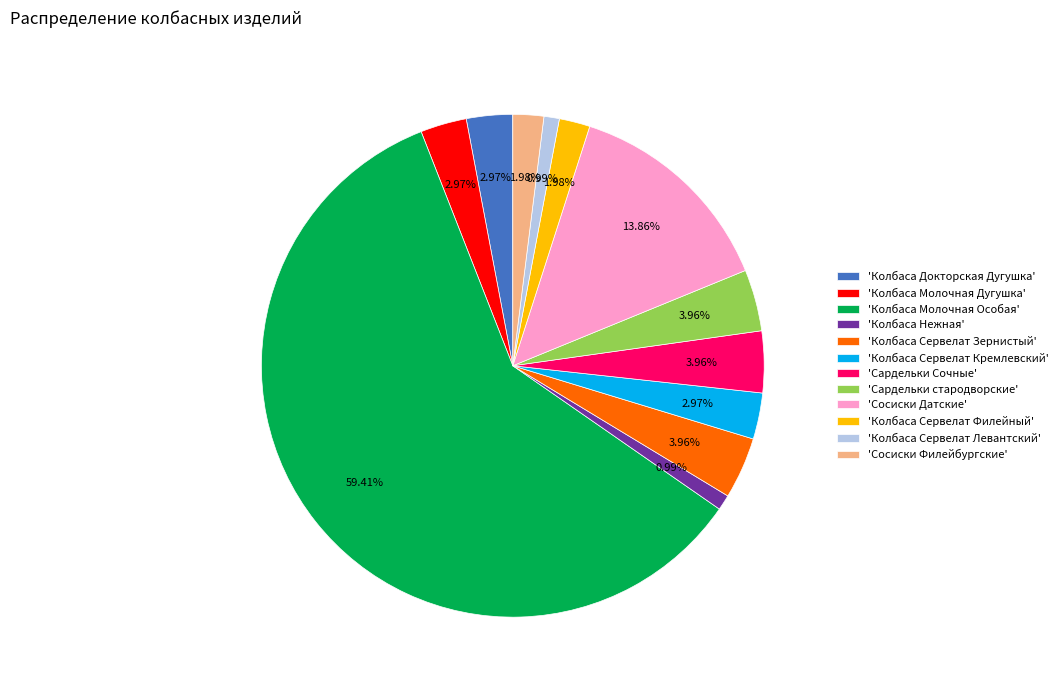

Combined, do 'Сардельки Сочные' and 'Колбаса Молочная Дугушка' account for over 50%?

No